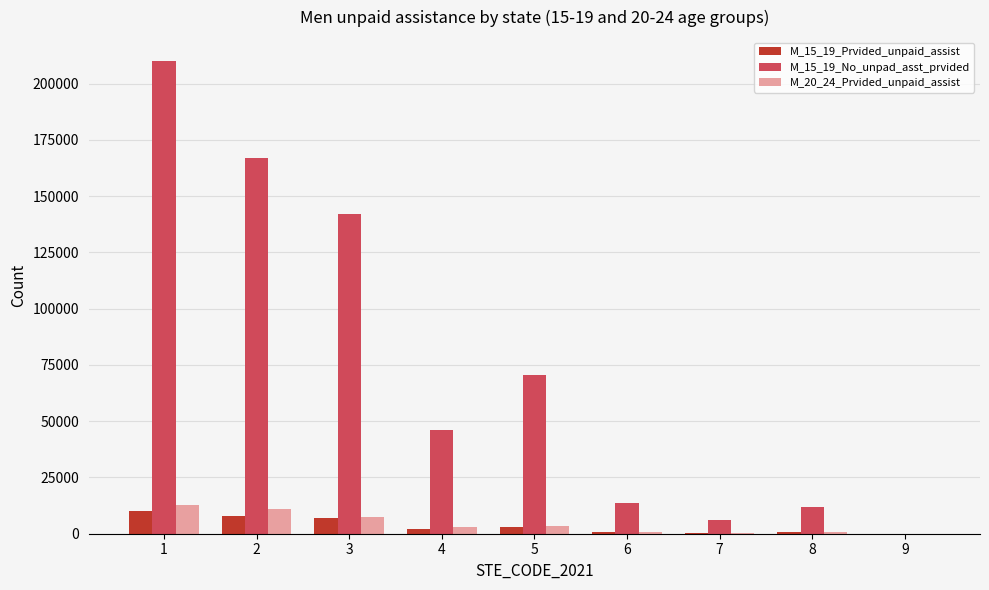

Count the number of data series in this chart.

3